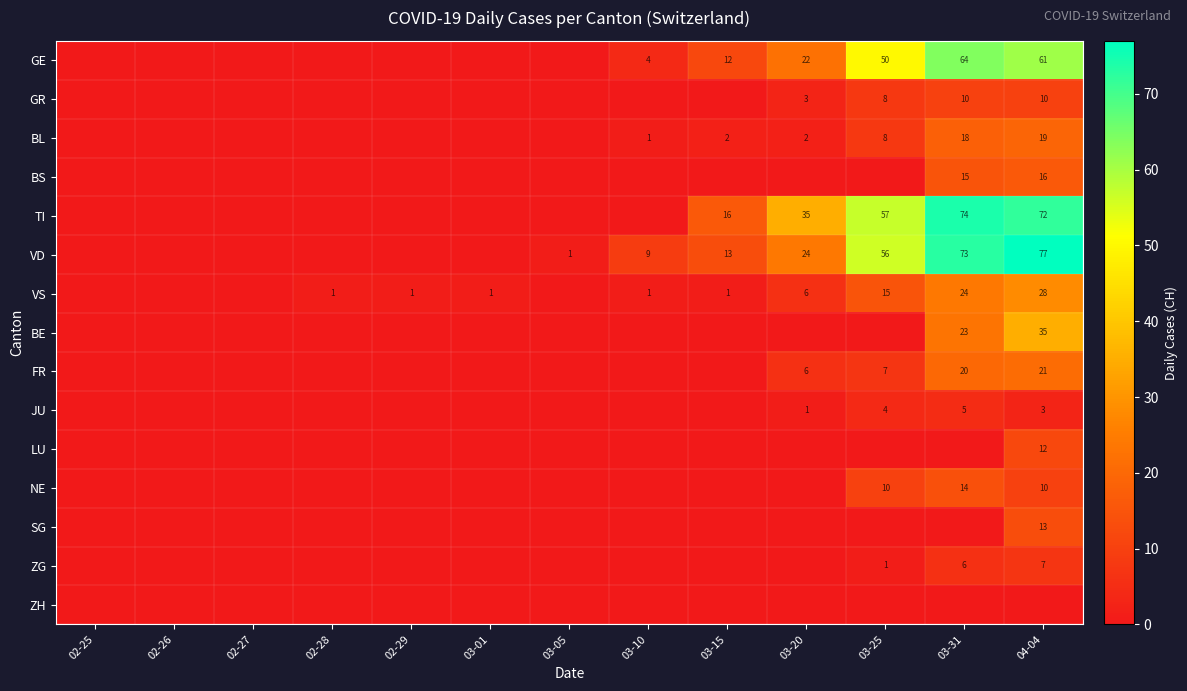

The value of ZG at 03-25 is 1. True or false?

True